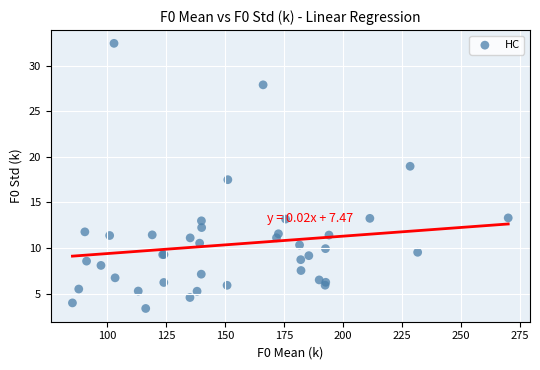

What Y value in the scatter plot is closest to 17?

17.5